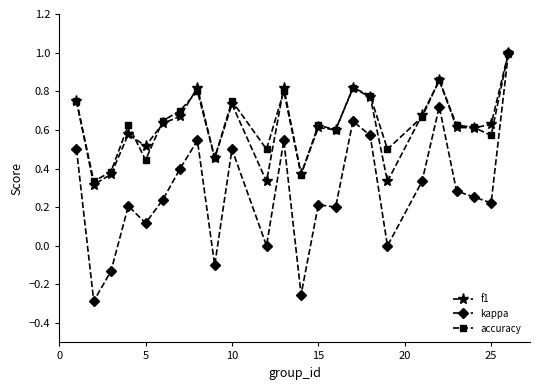

True or false: f1 has more than 0 interior local peaks.

True